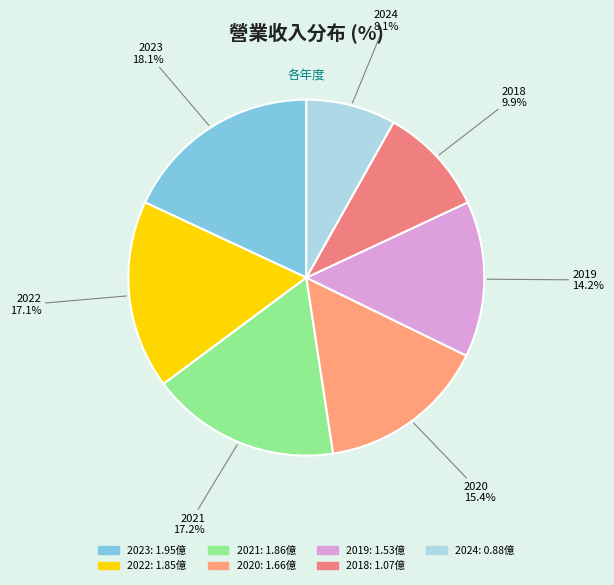

Does any single category account for the majority?

No